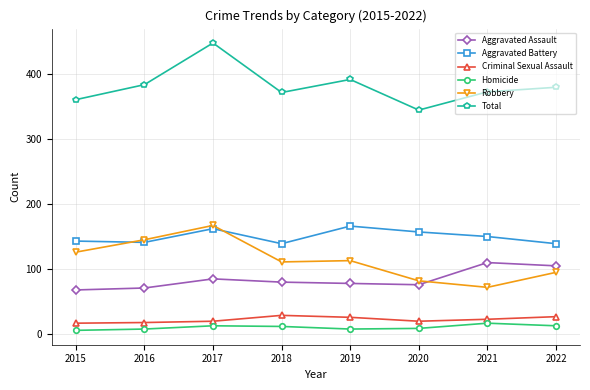

At how many categories does at least one series exceed 264?

8